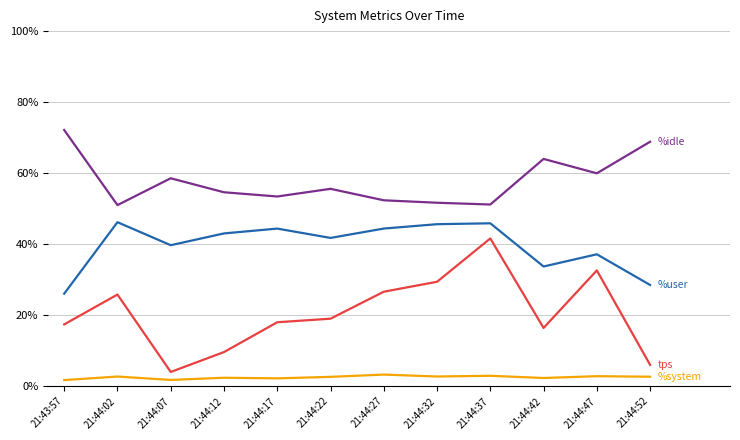

What is the spread (max minus min) of values at 21:44:22?

53.0